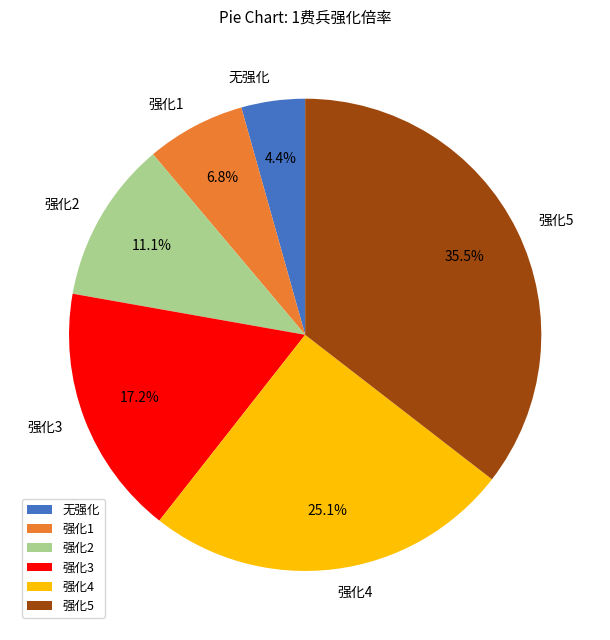

Rank the categories by value from lowest to highest.

无强化, 强化1, 强化2, 强化3, 强化4, 强化5